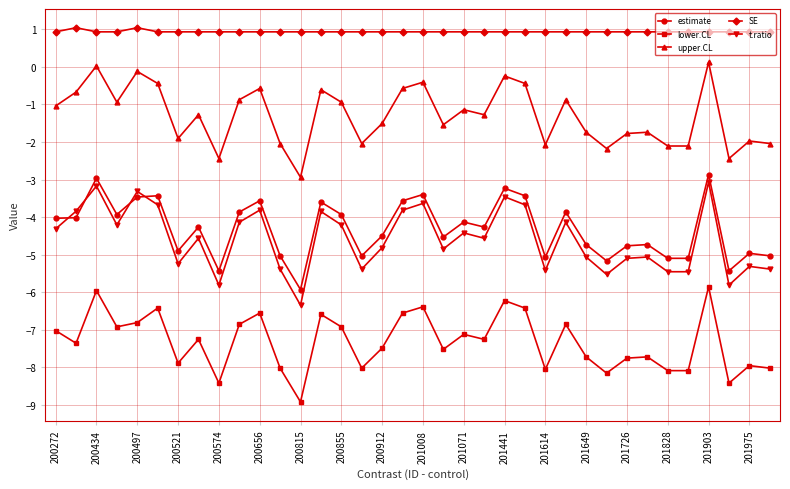

Which series has the largest total across all categories?

SE